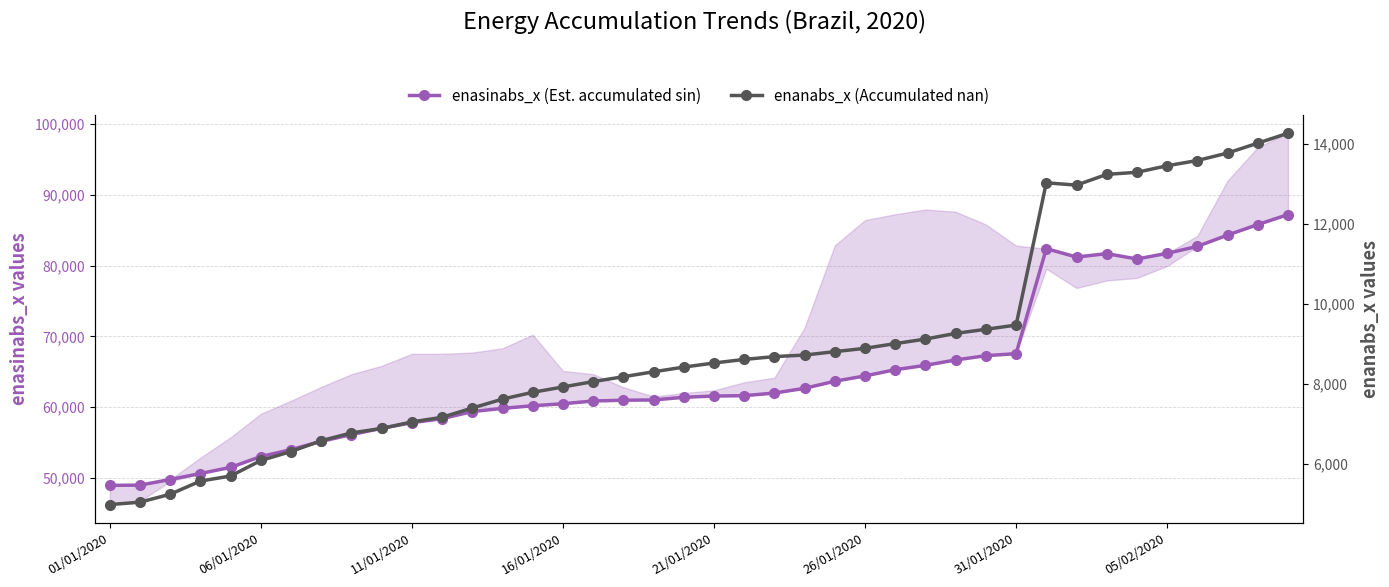

What is the difference between the enasinabs_x (Est. currently infected) values at 27 and 13?

6080